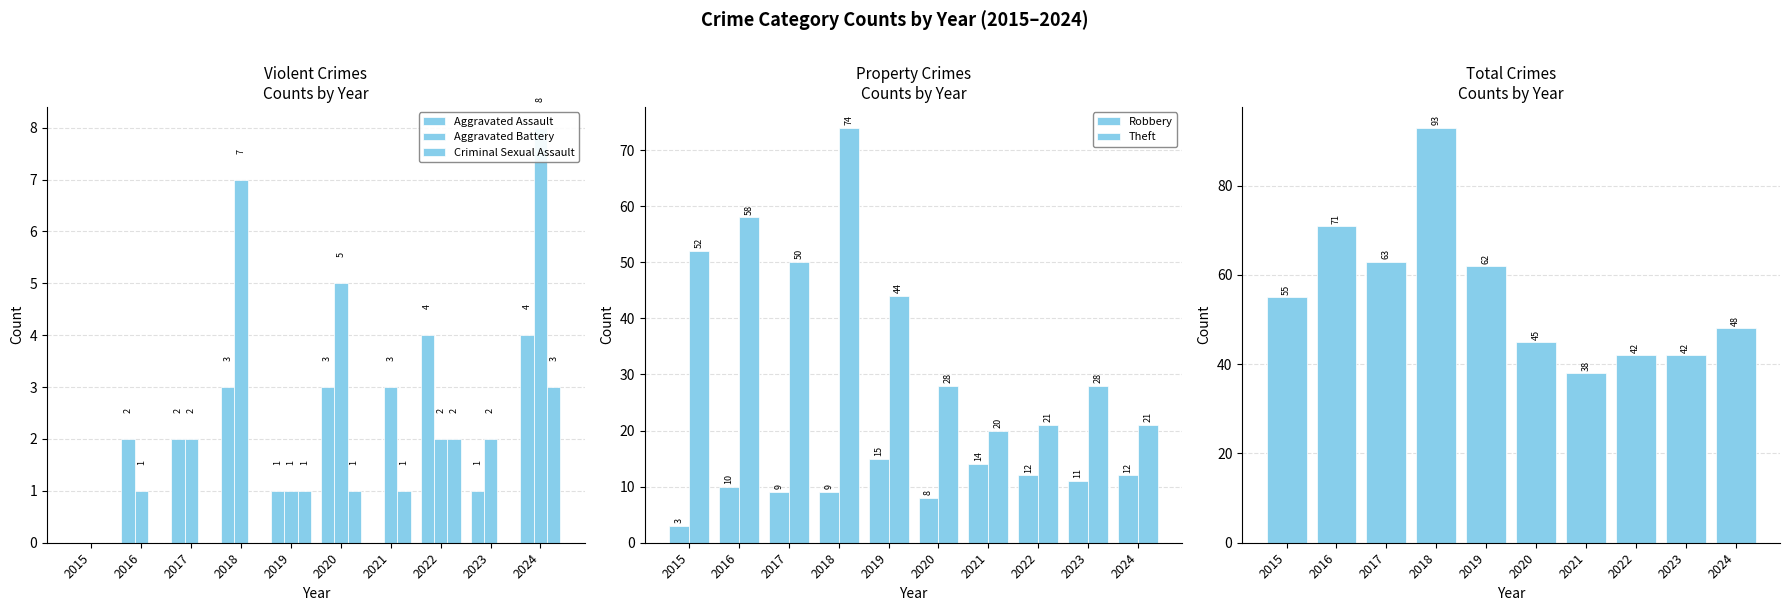

What is the difference between the highest and lowest values at 2016?

71